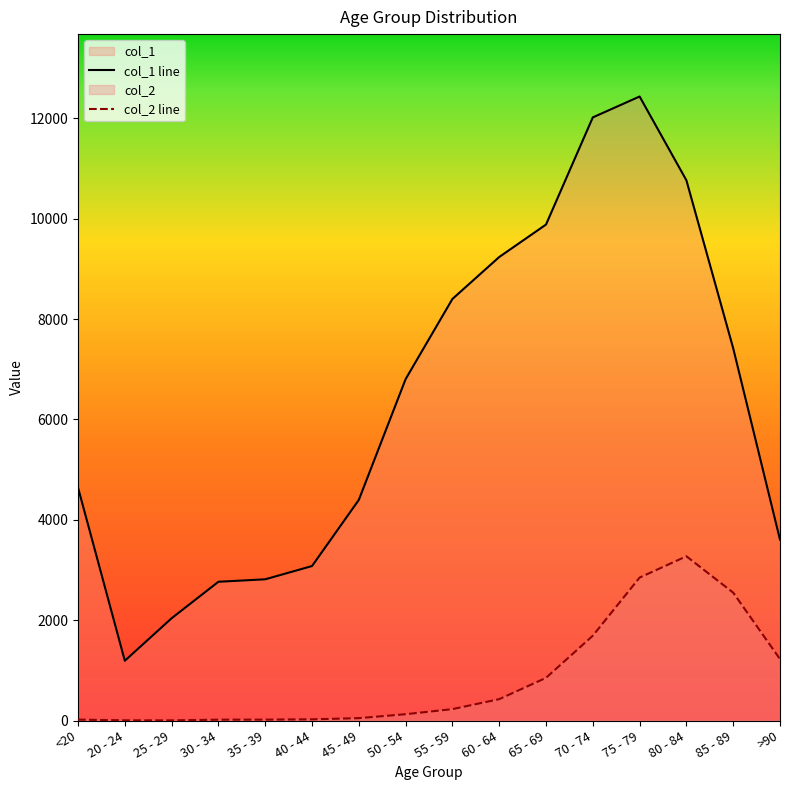

What is the difference between the highest and lowest values at 75 - 79?

9586